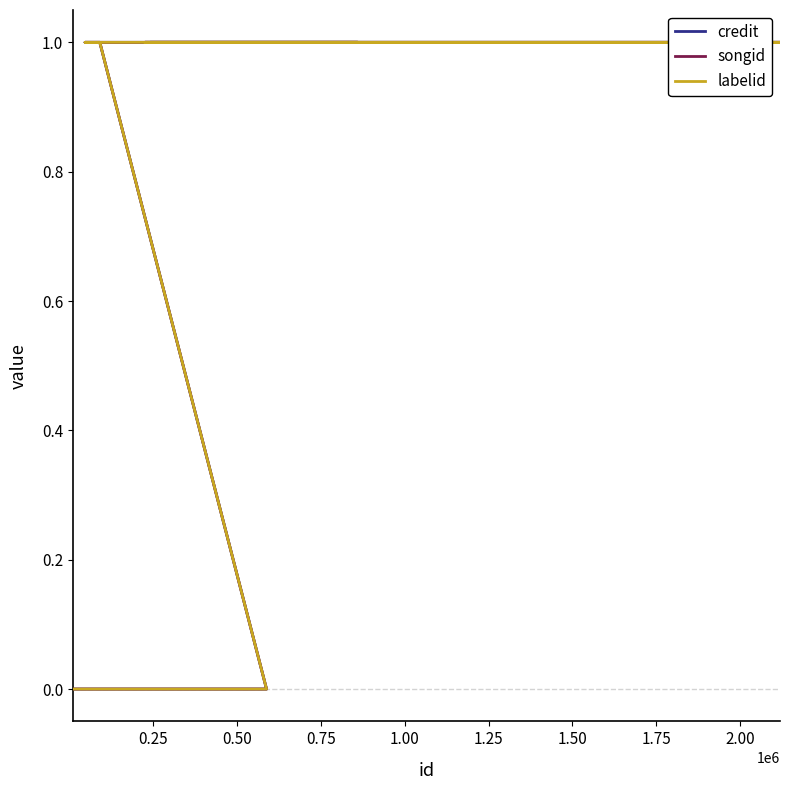

How many series are shown in this chart?

3